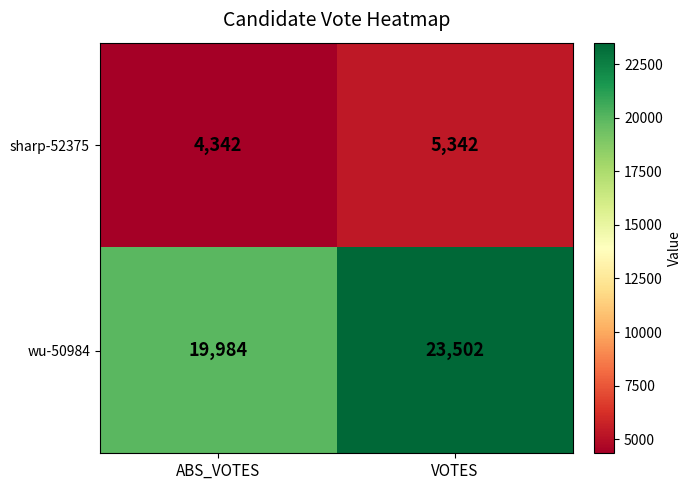

What is the greatest value displayed?

23502